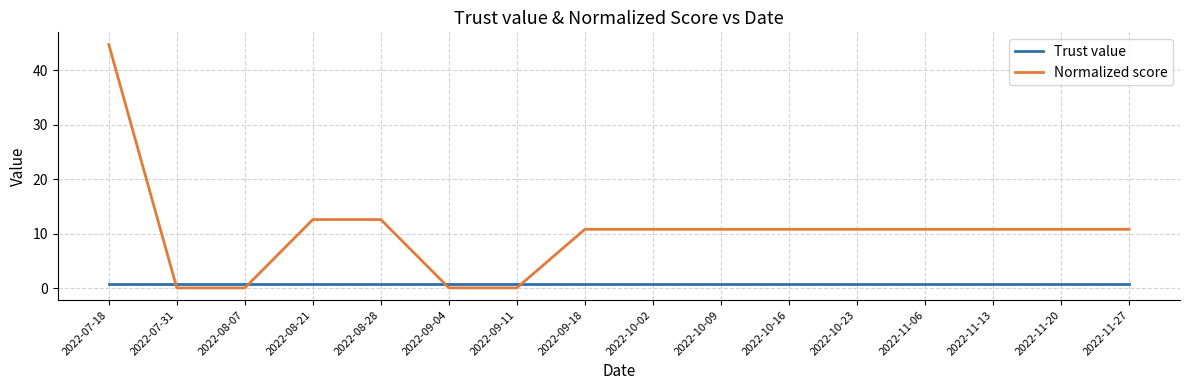

At which category is the sum across all series the highest?

2022-07-18